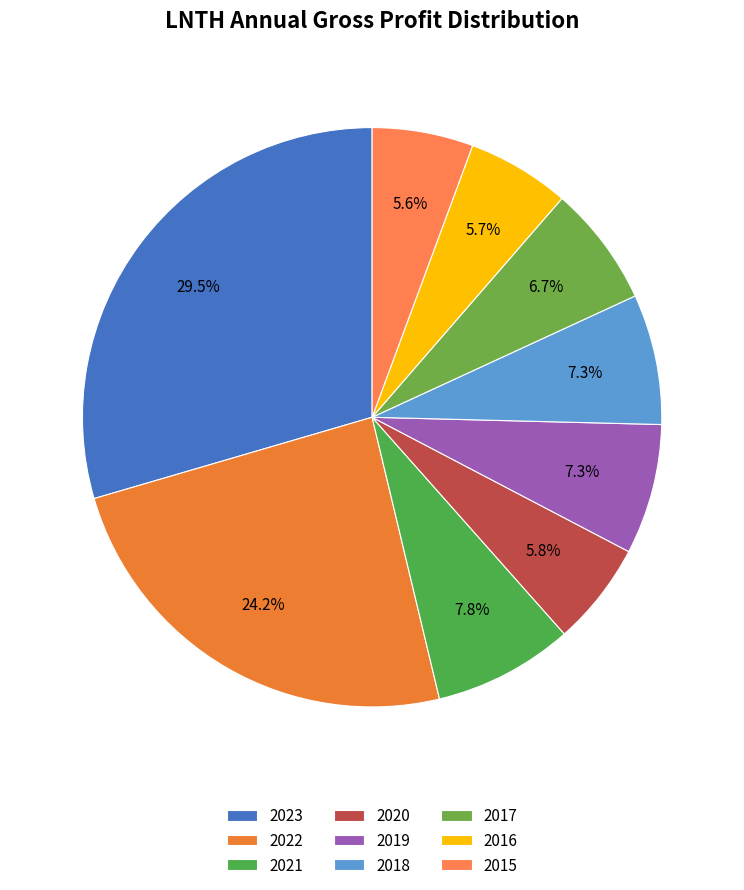

How many segments does this pie chart have?

9